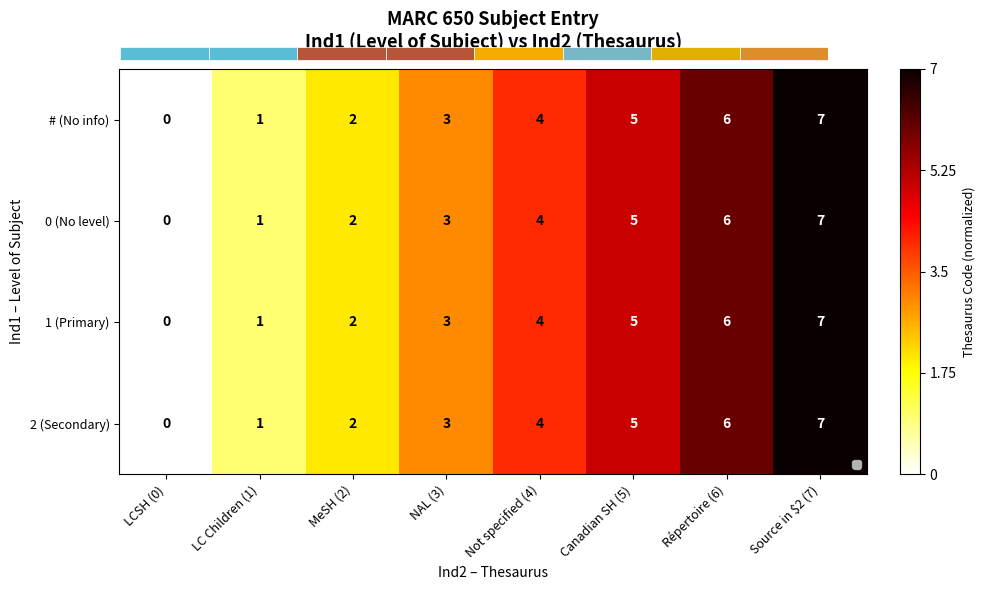

True or false: # (No info) has a value of 0 at LCSH (0).

True